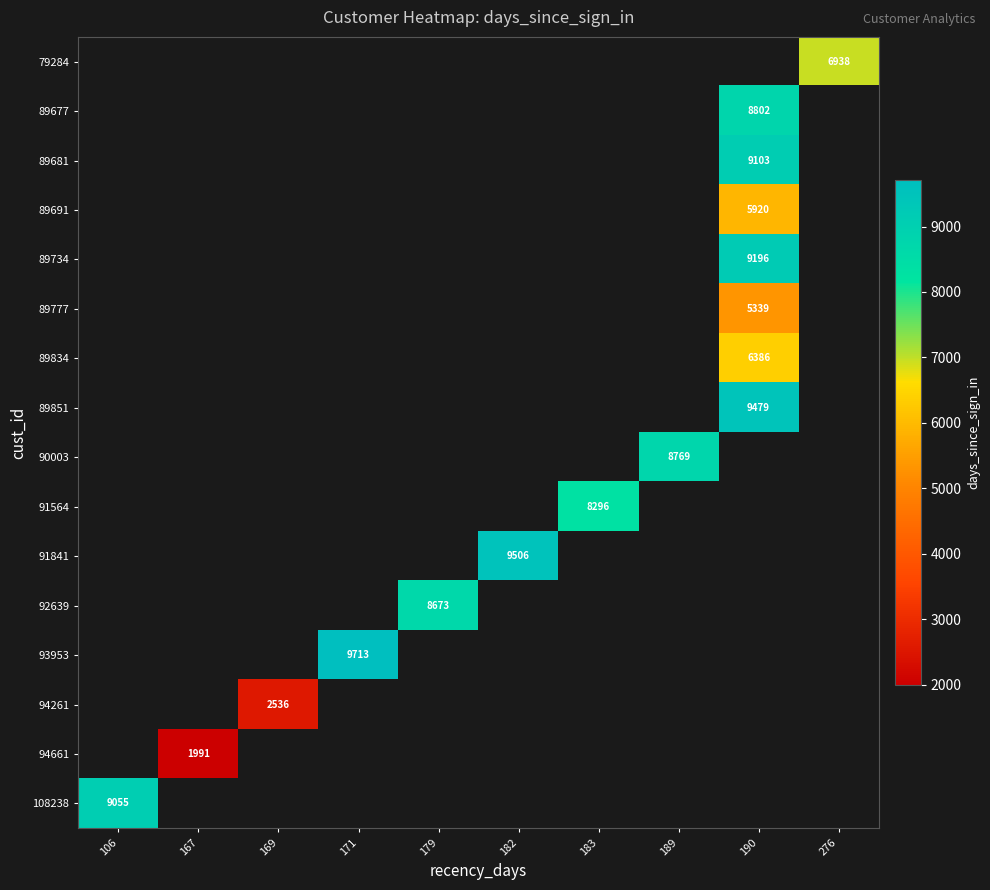

What is the greatest value displayed?

9713.0